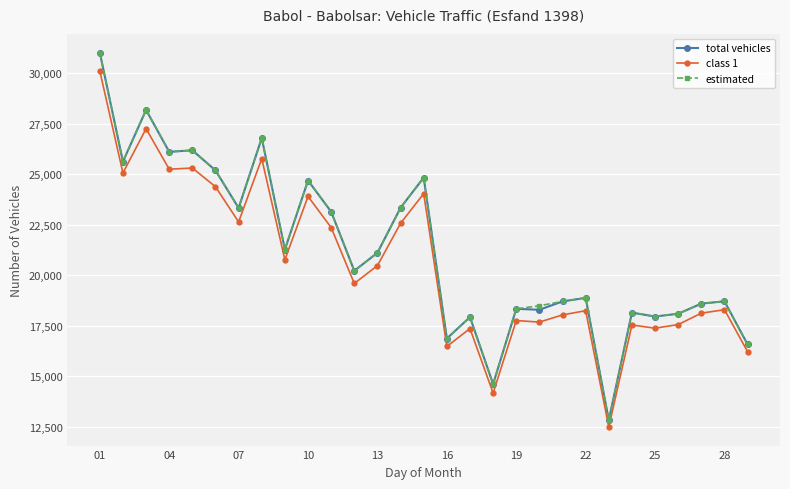

What are all the series names shown in the legend?

total vehicles, class 1, estimated